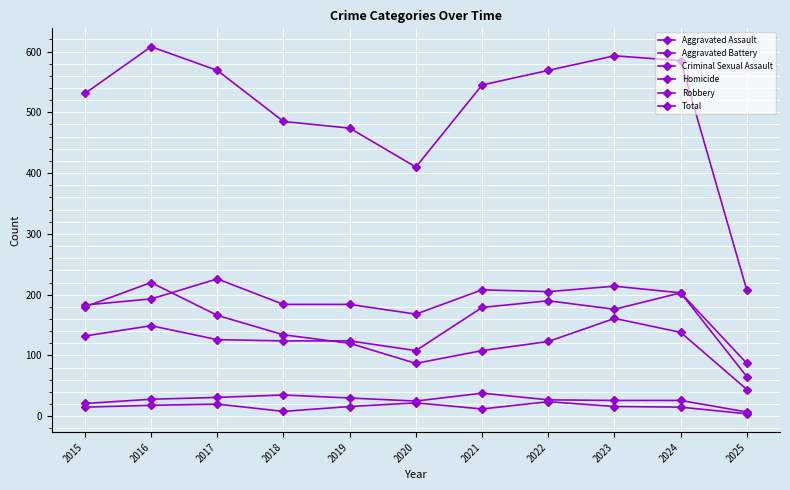

True or false: Aggravated Assault and Total intersect in this chart.

False